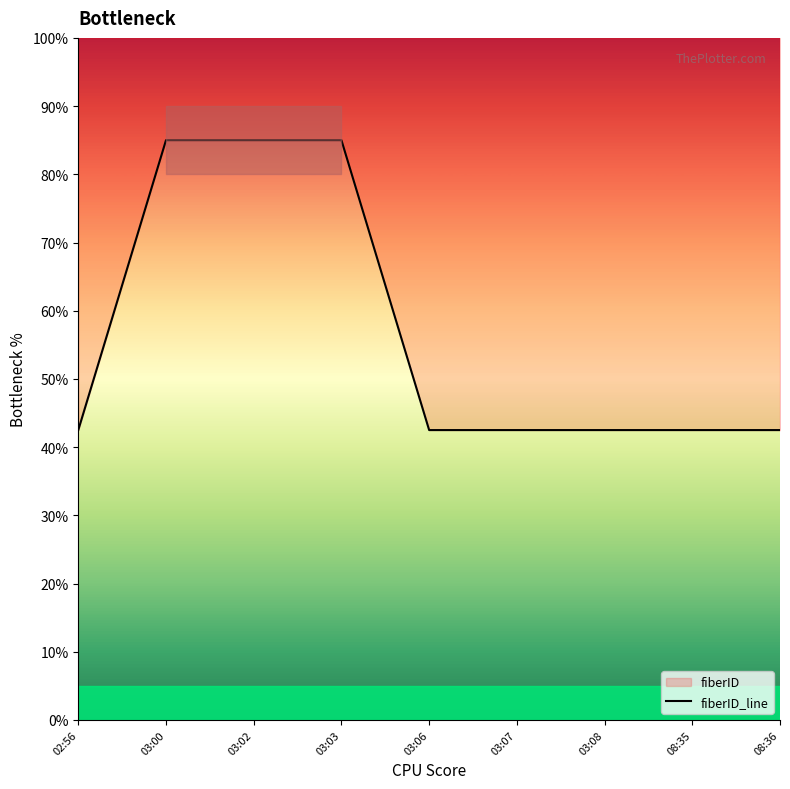

Does the chart display data point markers on the line(s)?

No